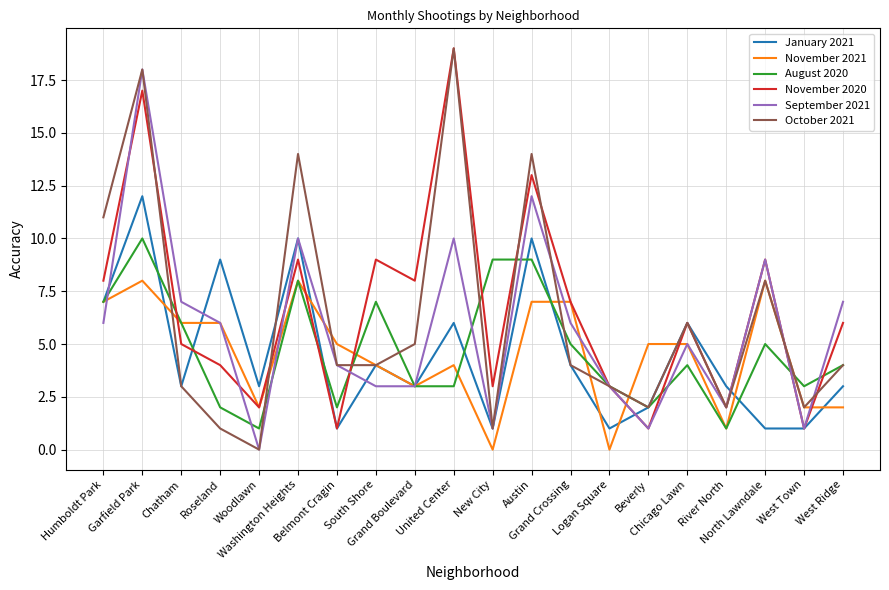

How many distinct data groups are displayed?

6